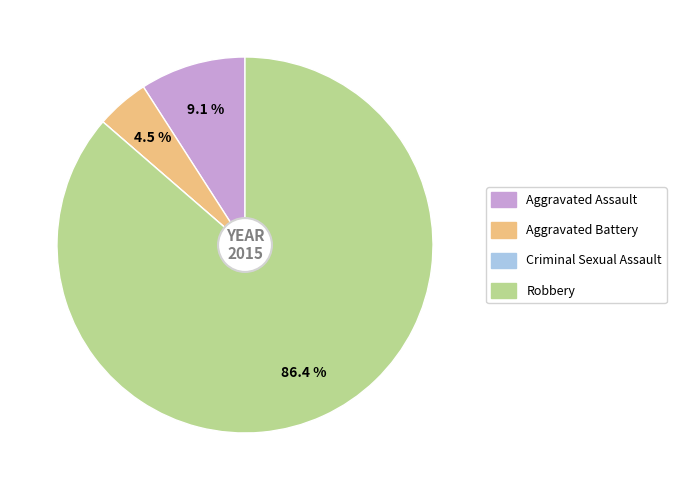

How much of the chart is everything except Aggravated Battery?

95.5%